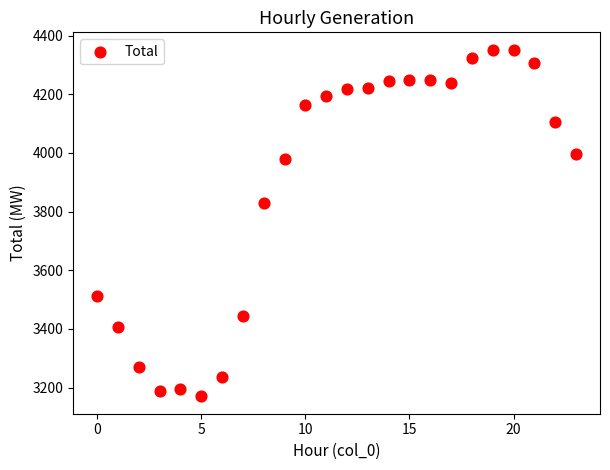

What Y value in the scatter plot is closest to 3761?

3829